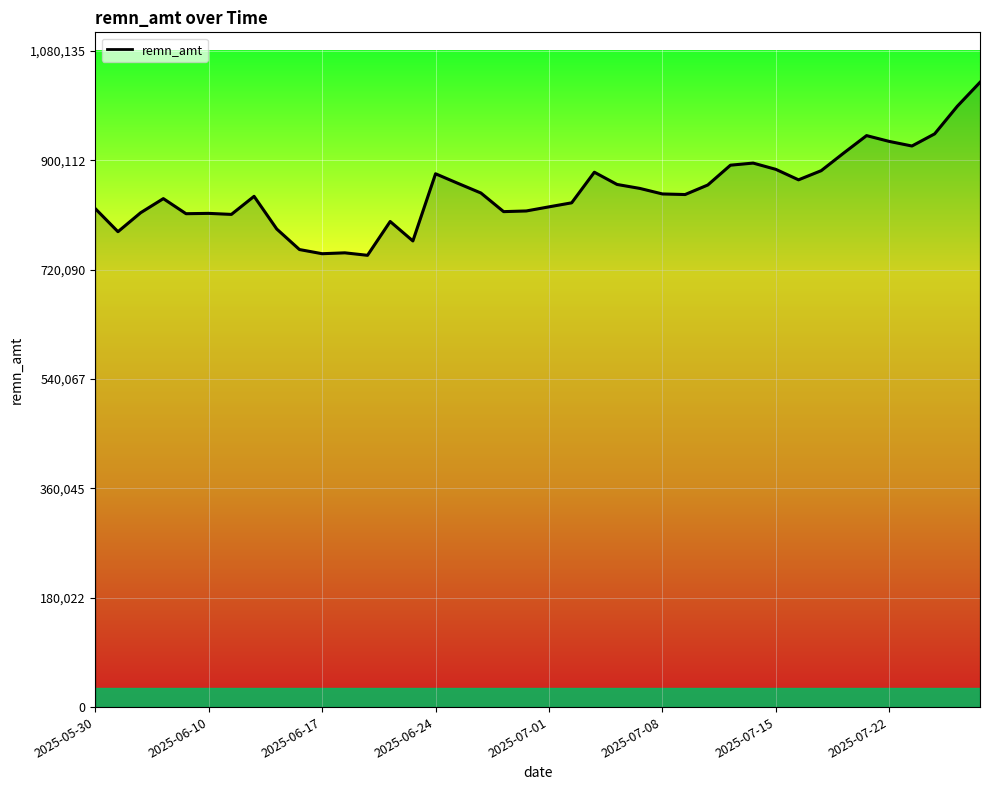

What is the greatest value displayed?

1028700